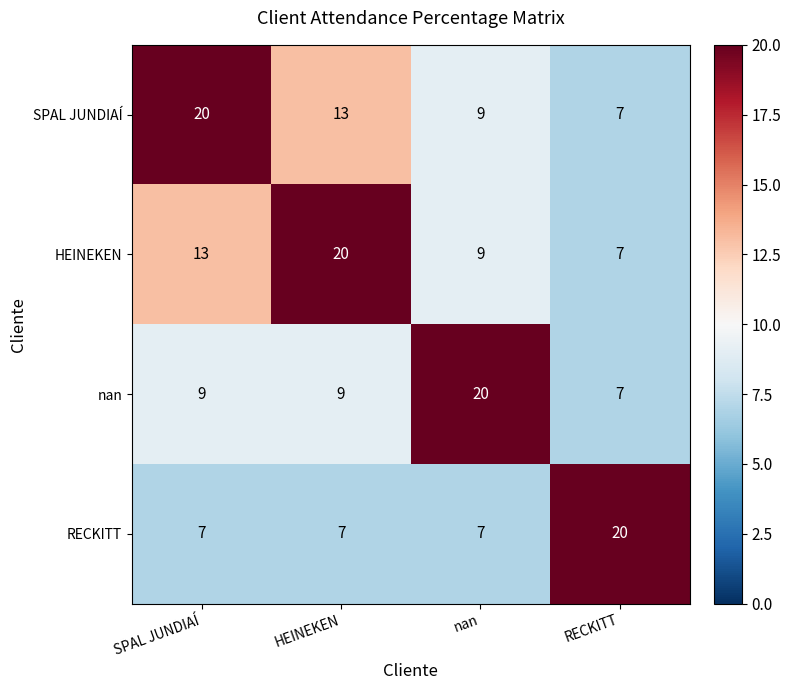

What is the sum of the nan values at RECKITT and SPAL JUNDIAÍ?

16